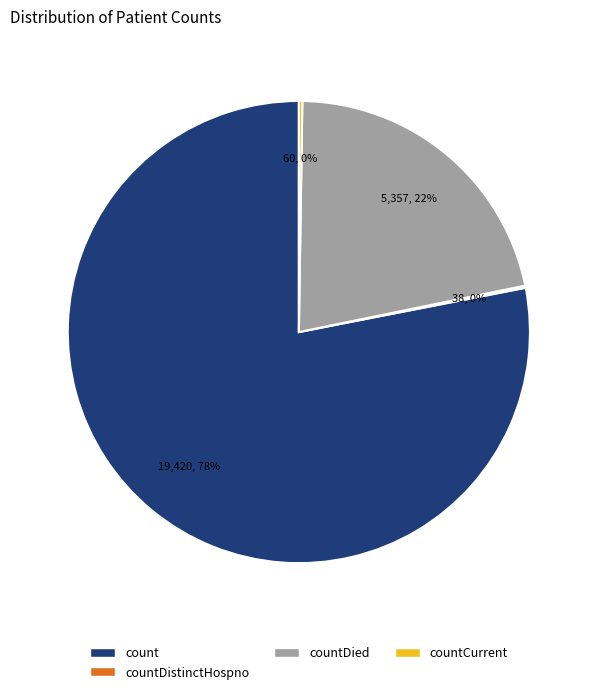

Is there any slice that represents more than half of the pie?

Yes